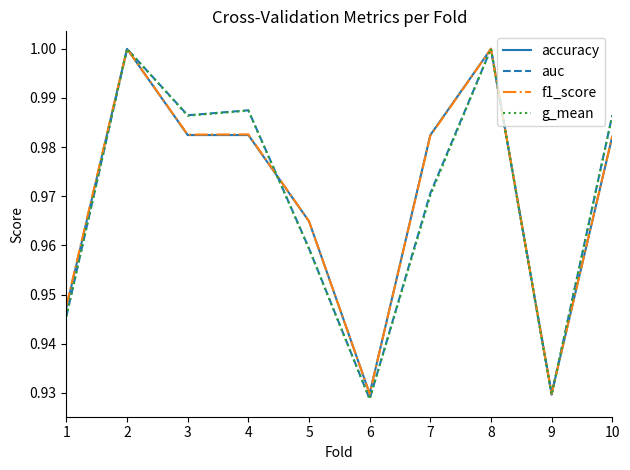

What is the sum of the f1_score values at 1 and 3?

1.9